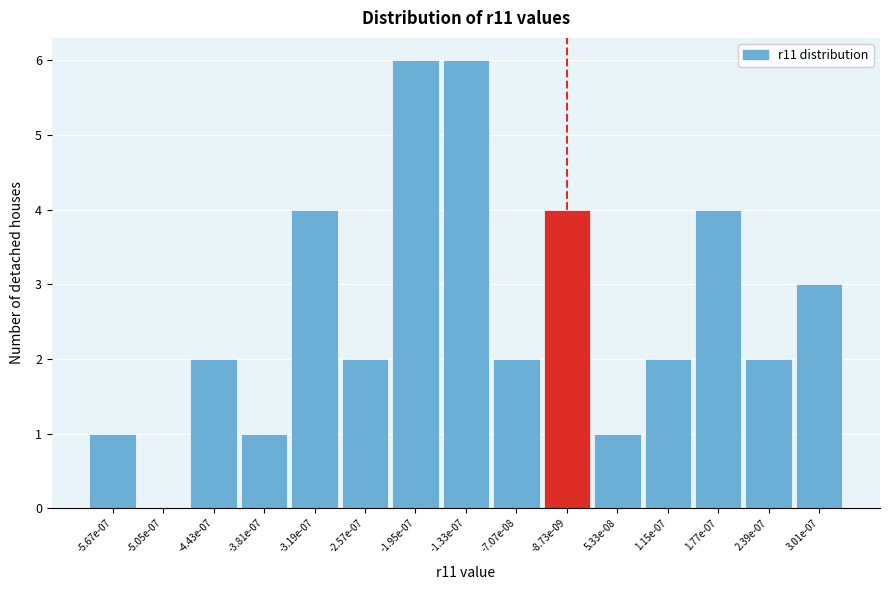

Reading right to left, list all the values displayed in this chart.

3.01e-07=3	2.39e-07=2	1.77e-07=4	1.15e-07=2	5.33e-08=1	-8.73e-09=4	-7.07e-08=2	-1.33e-07=6	-1.95e-07=6	-2.57e-07=2	-3.19e-07=4	-3.81e-07=1	-4.43e-07=2	-5.05e-07=0	-5.67e-07=1